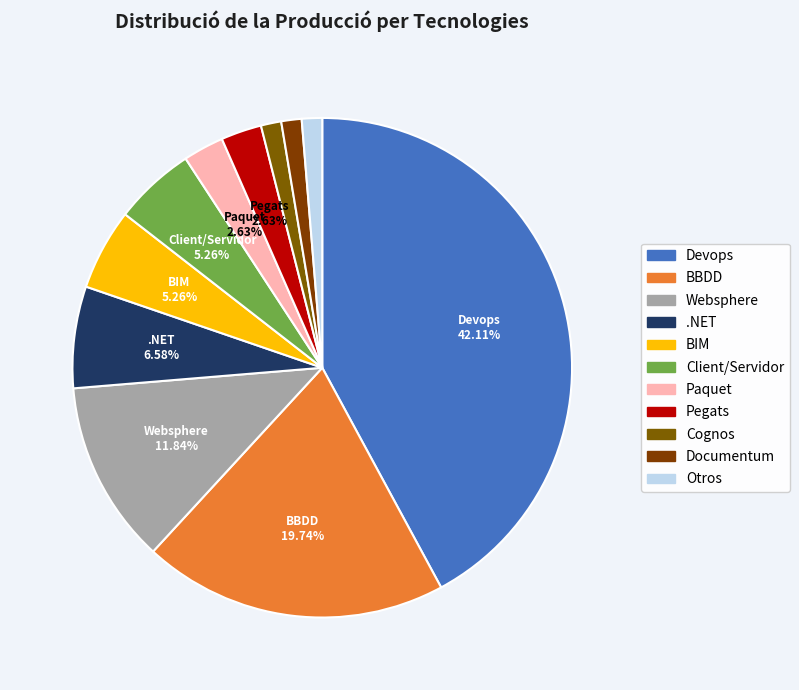

Combined, what portion of the pie is Client/Servidor and BBDD?

25.0%